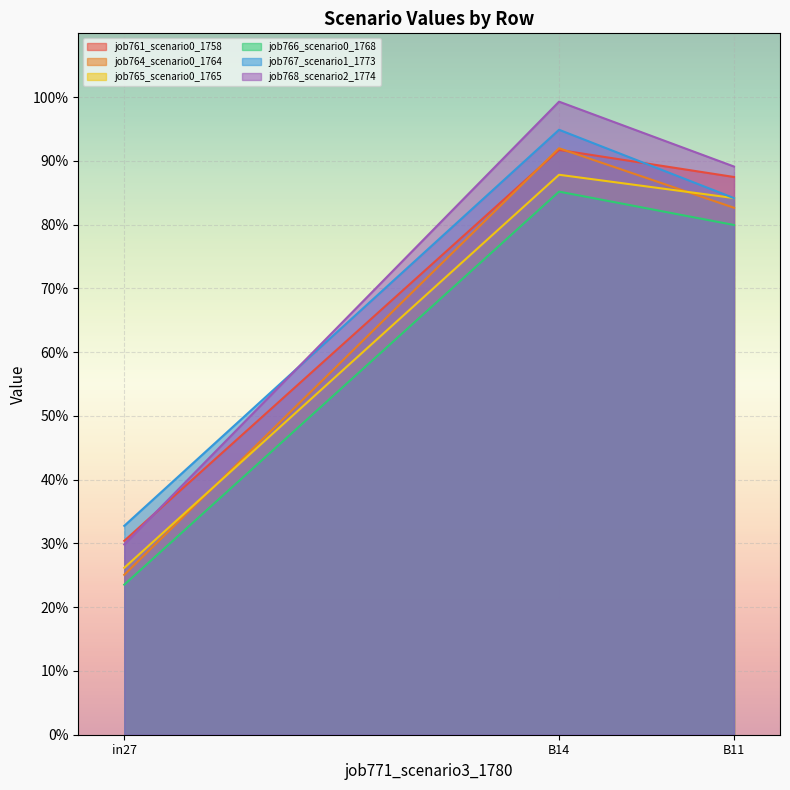

The value of job764_scenario0_1764 at in27 is 0.3. True or false?

True